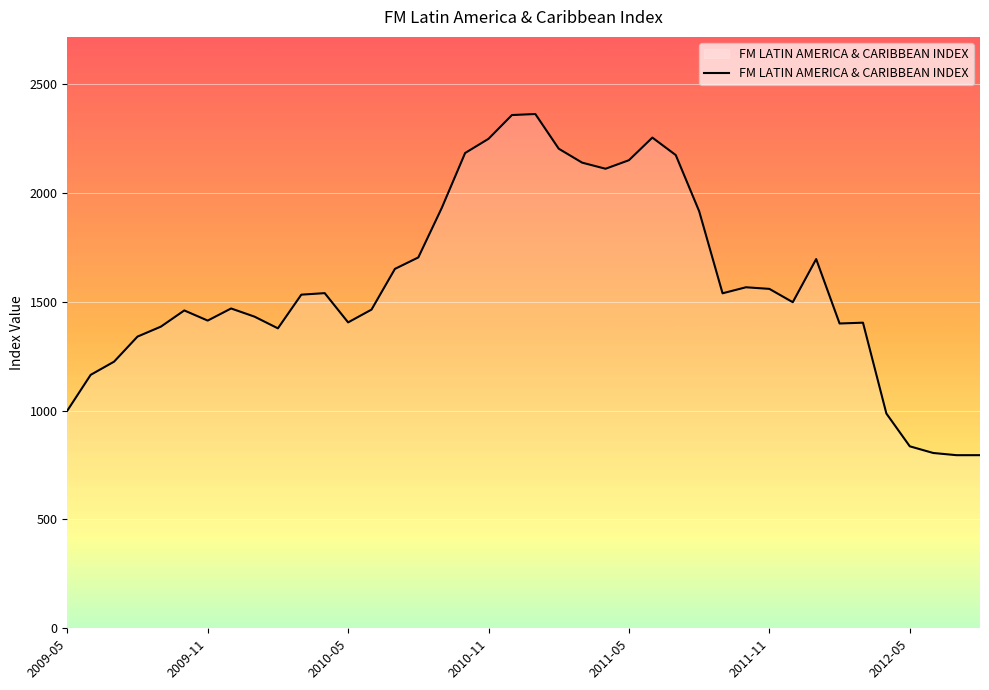

True or false: there are more than 2 points higher than both neighbors.

True